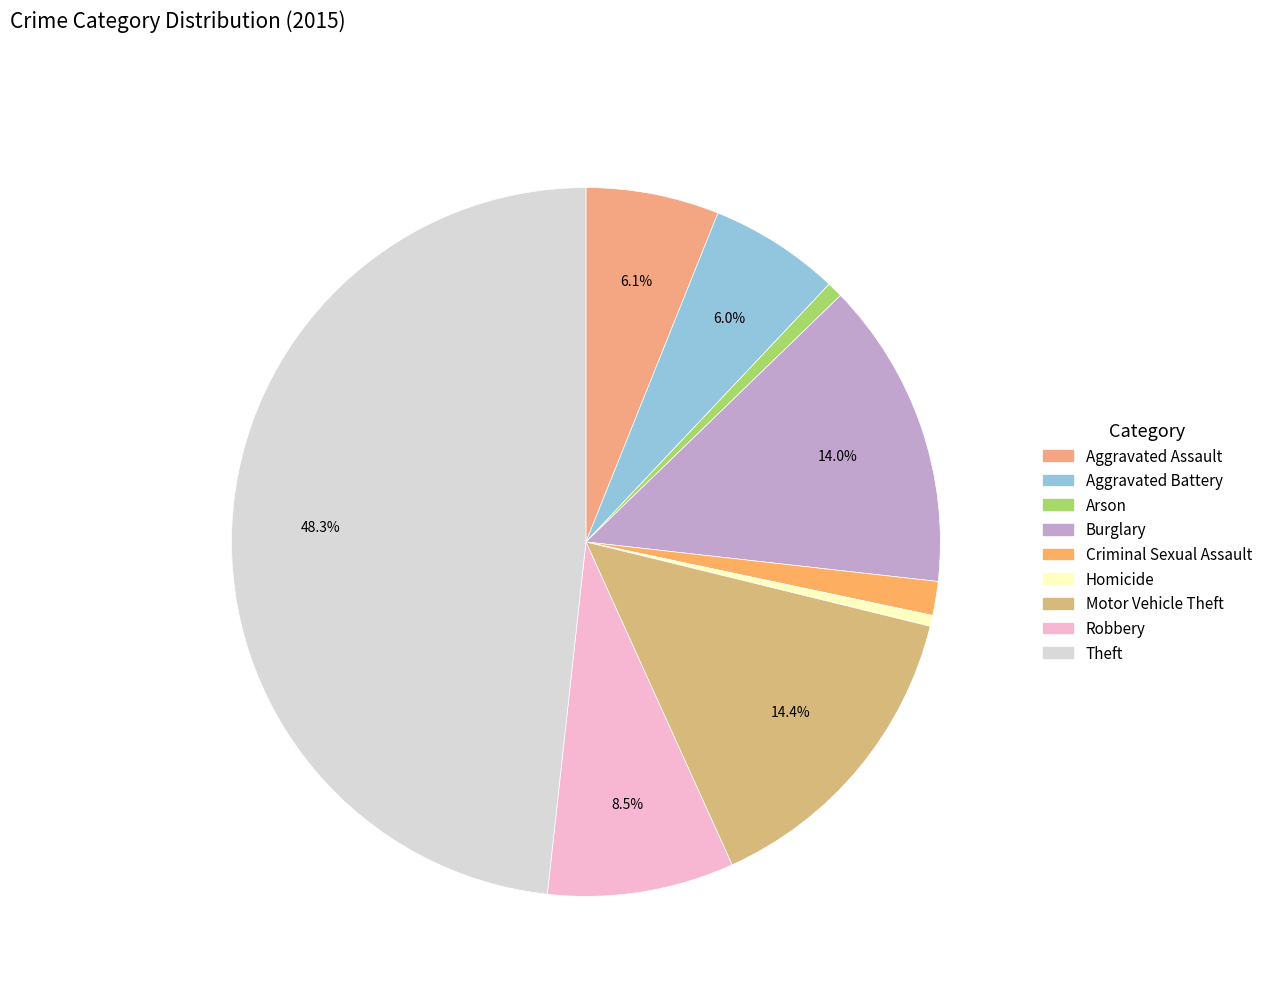

What is the total percentage of Aggravated Battery and Burglary?

20.0%